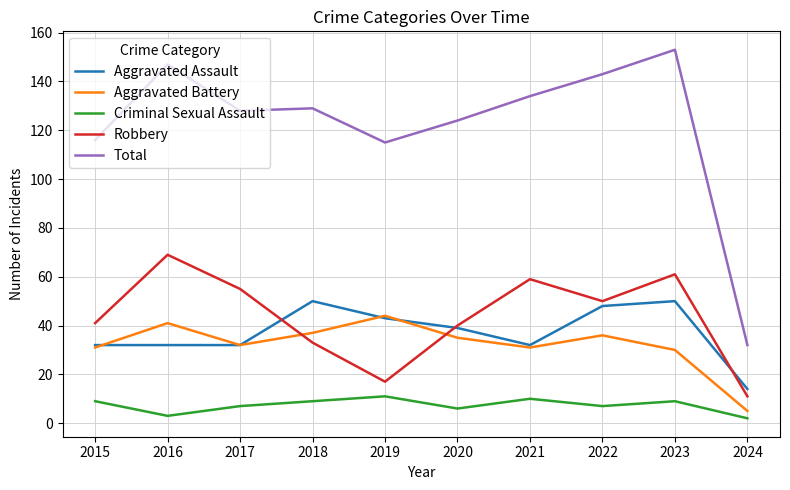

How many values in the Aggravated Battery series are below 35?

5